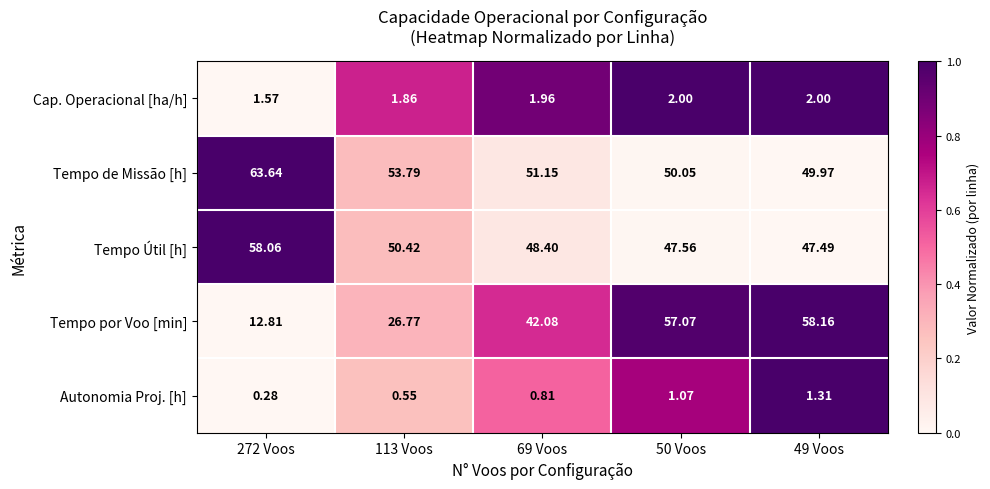

Is the value of Tempo de Missão [h] at 69 Voos greater than the value of Tempo por Voo [min] at 272 Voos?

Yes